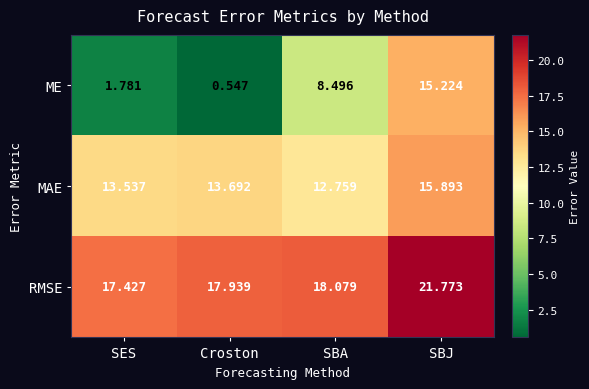

Which series has the largest total across all categories?

RMSE